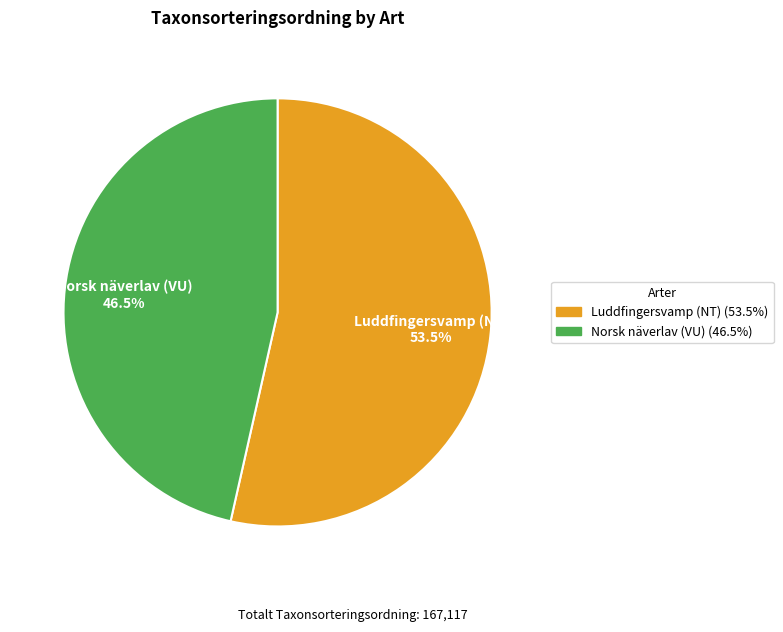

Which has a higher value, Luddfingersvamp (NT) or Norsk näverlav (VU)?

Luddfingersvamp (NT)